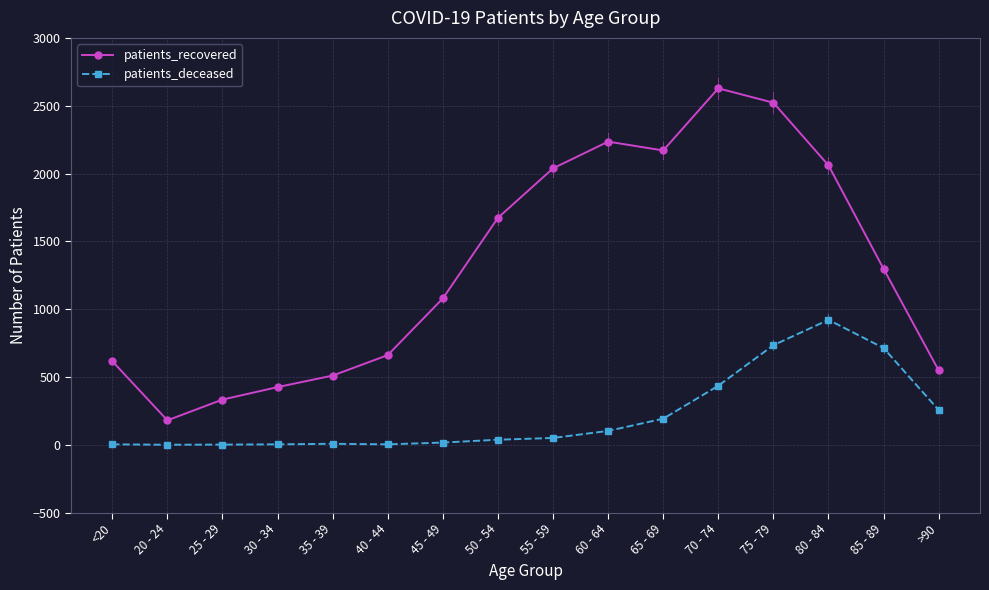

What is the difference between the maximum and second lowest values in the patients_recovered series?

2295